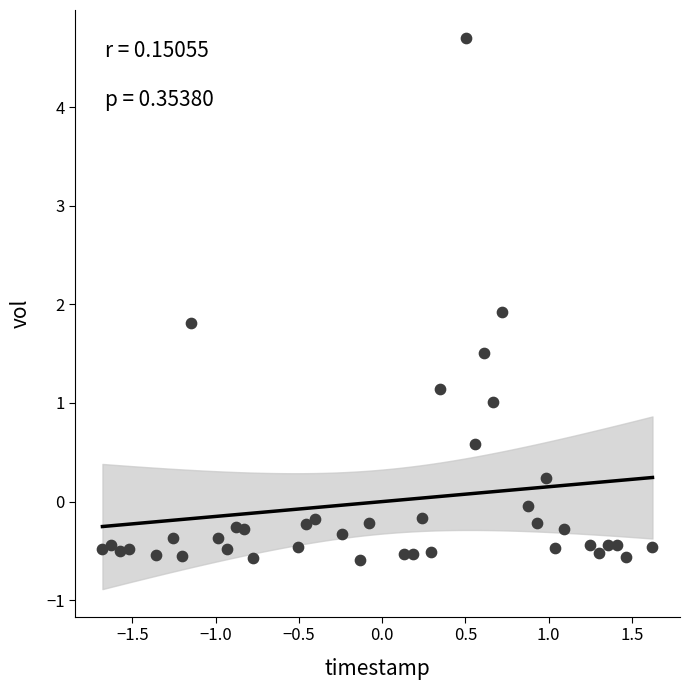

What is the range of X values (max minus min)?

3.3